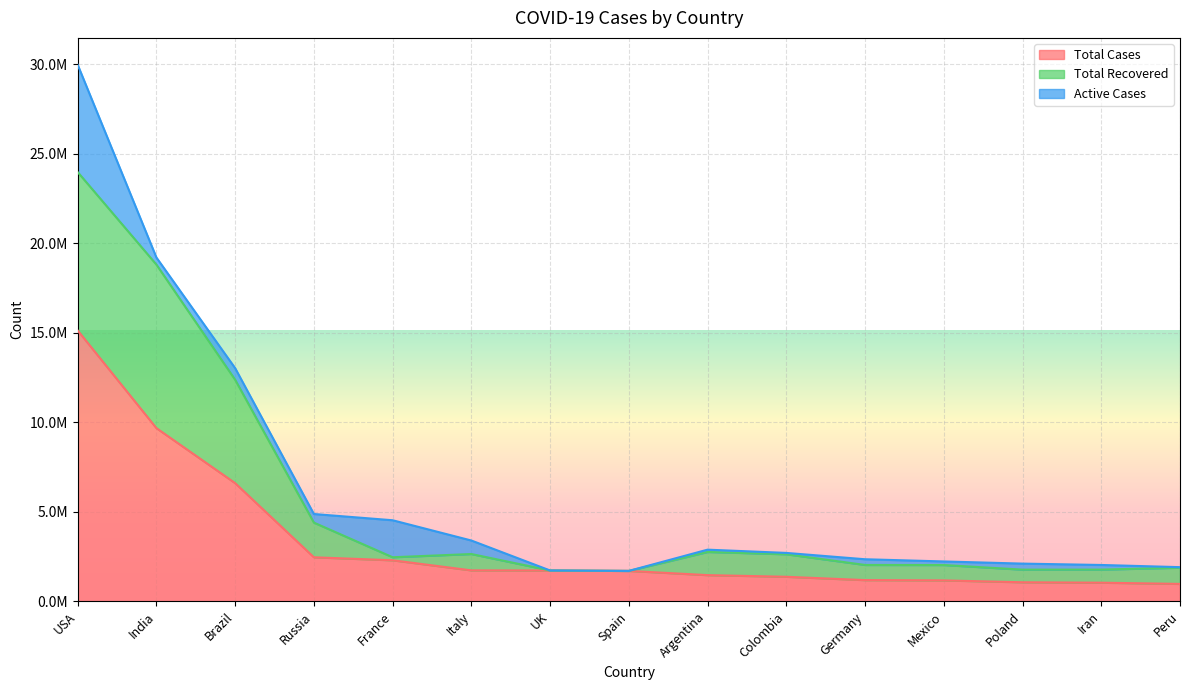

What is the label of the 9th point from the left?

Argentina